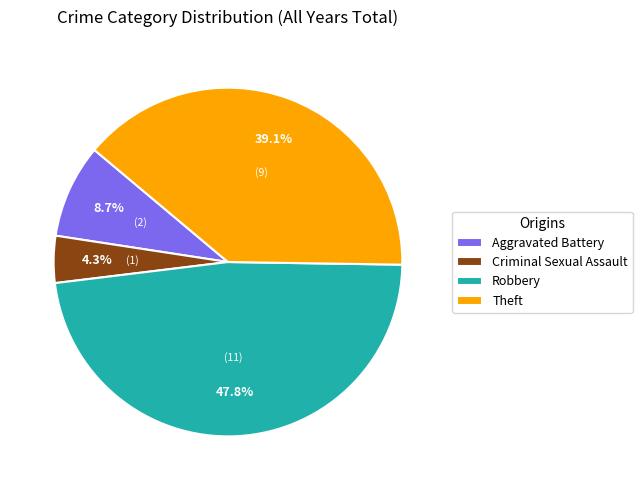

Which has a higher value, Robbery or Criminal Sexual Assault?

Robbery